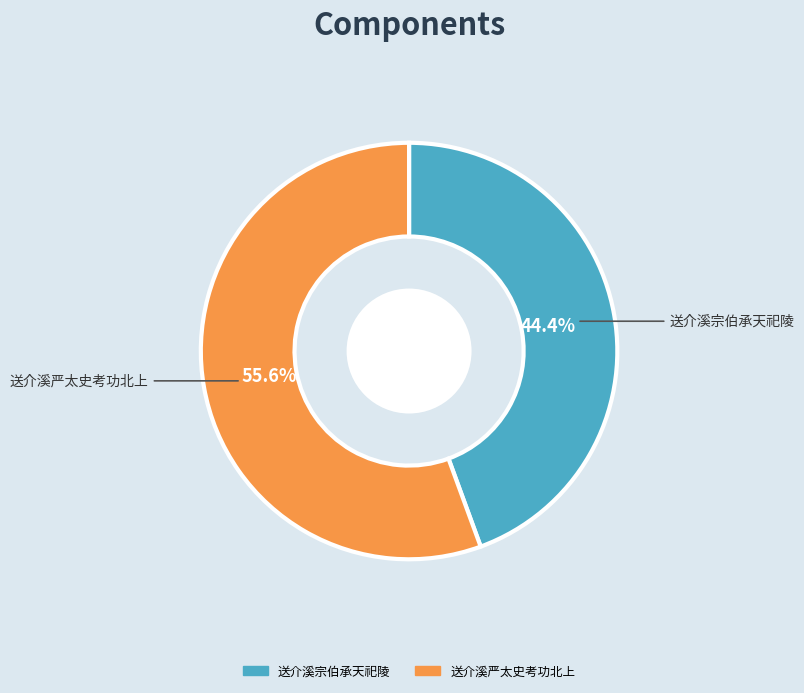

Which category has the biggest portion of the pie?

送介溪严太史考功北上